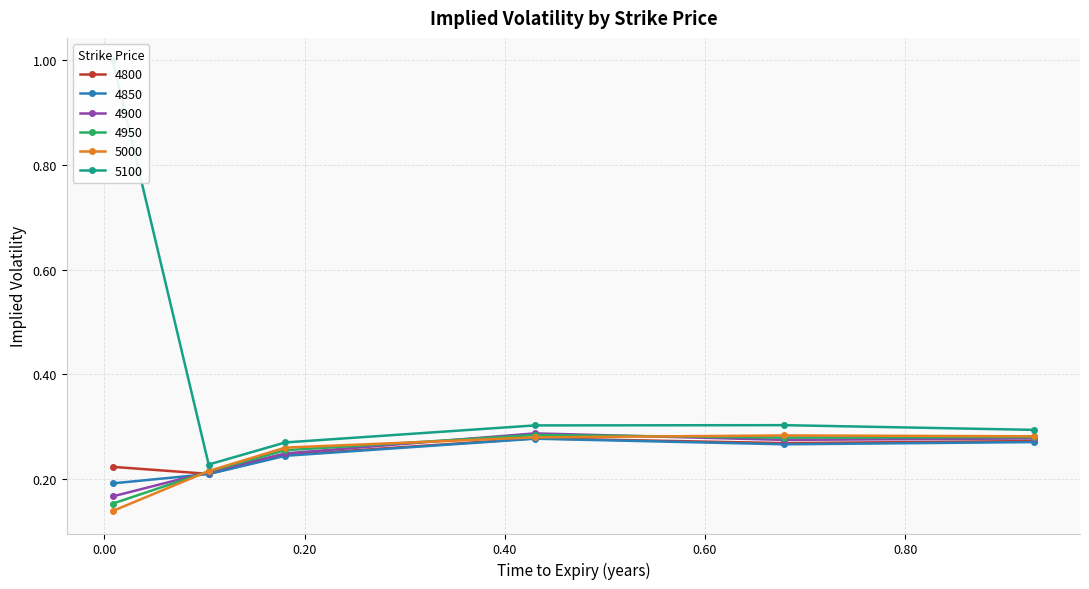

Which series has the largest total across all categories?

5100